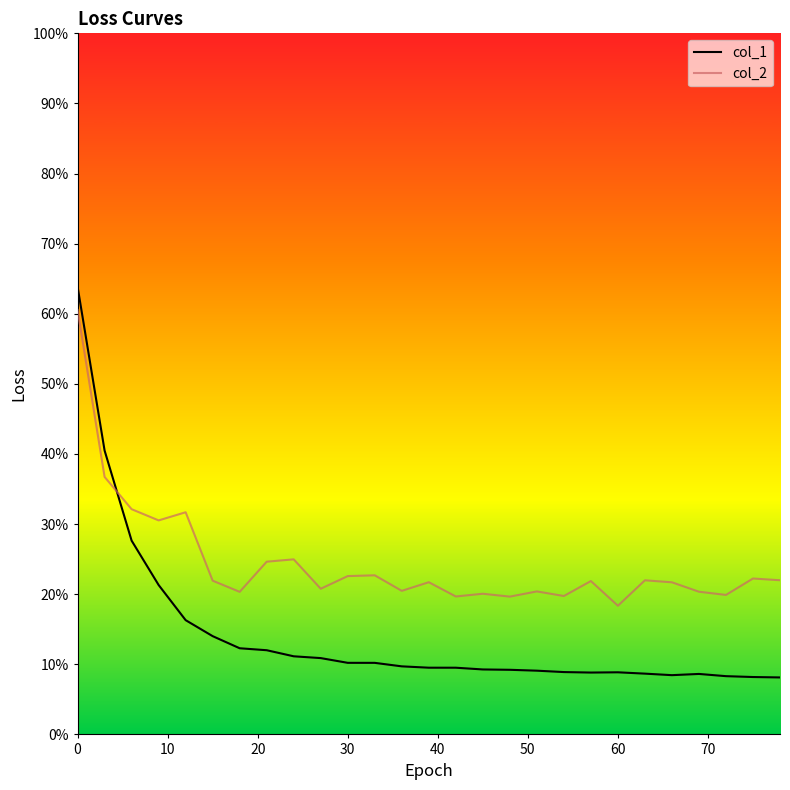

Count the col_1 values in the range 0 to 1.

27